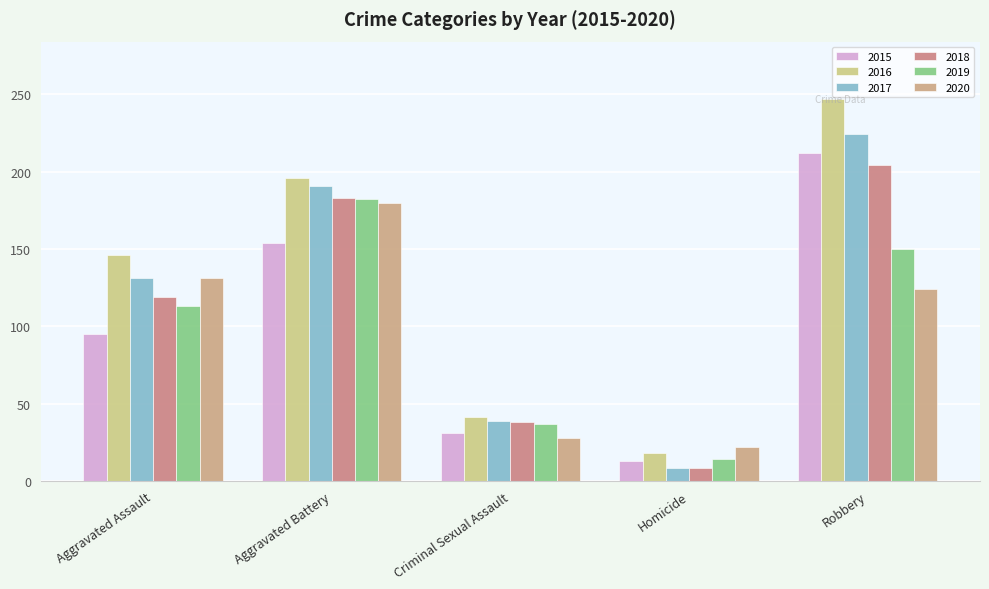

Is the value of 2020 at Homicide greater than the value of 2016 at Aggravated Battery?

No